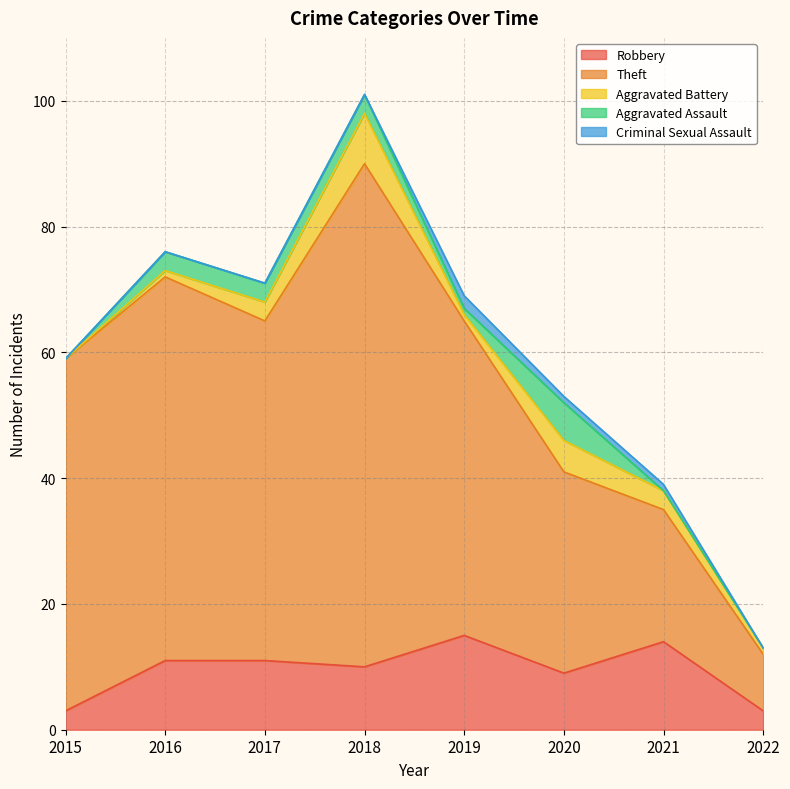

The value of Robbery at 2017 is 11. True or false?

True